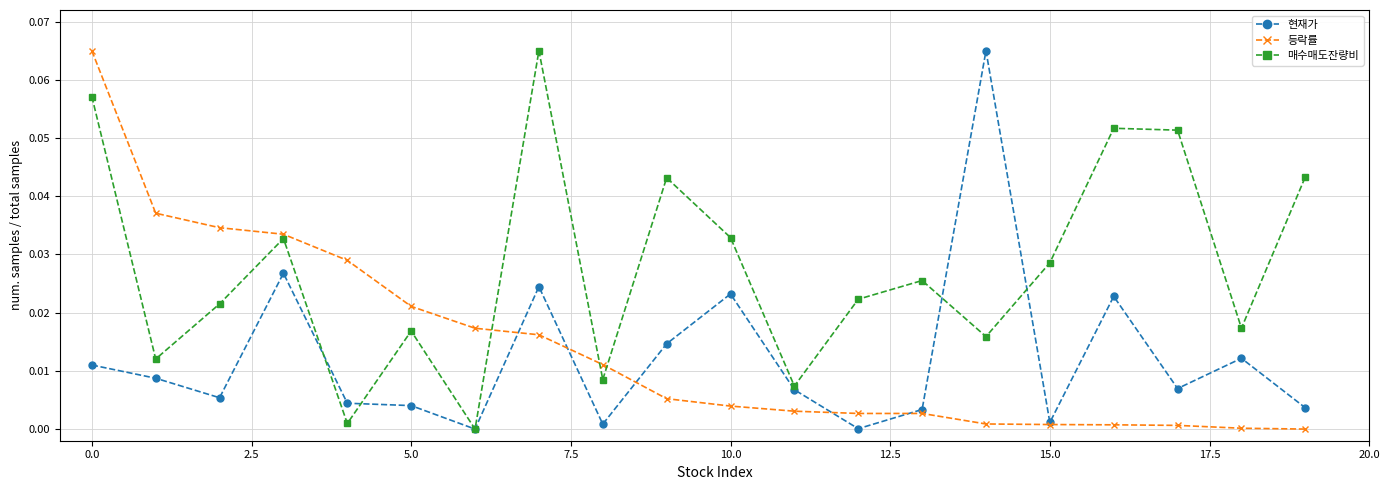

Does the chart have visible grid lines?

Yes